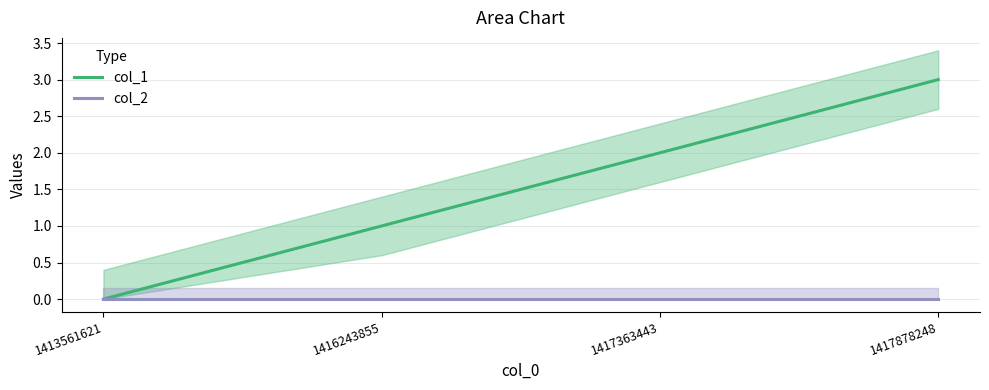

Where does the col_1 series first go above 2?

1417878248